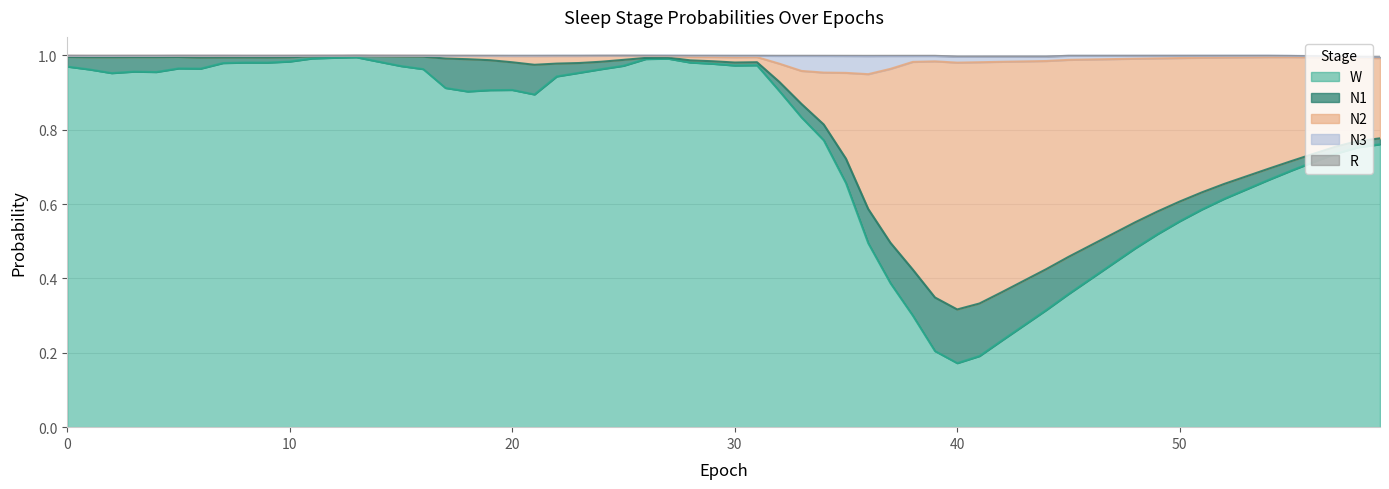

True or false: N3 and N1 cross at least once.

True